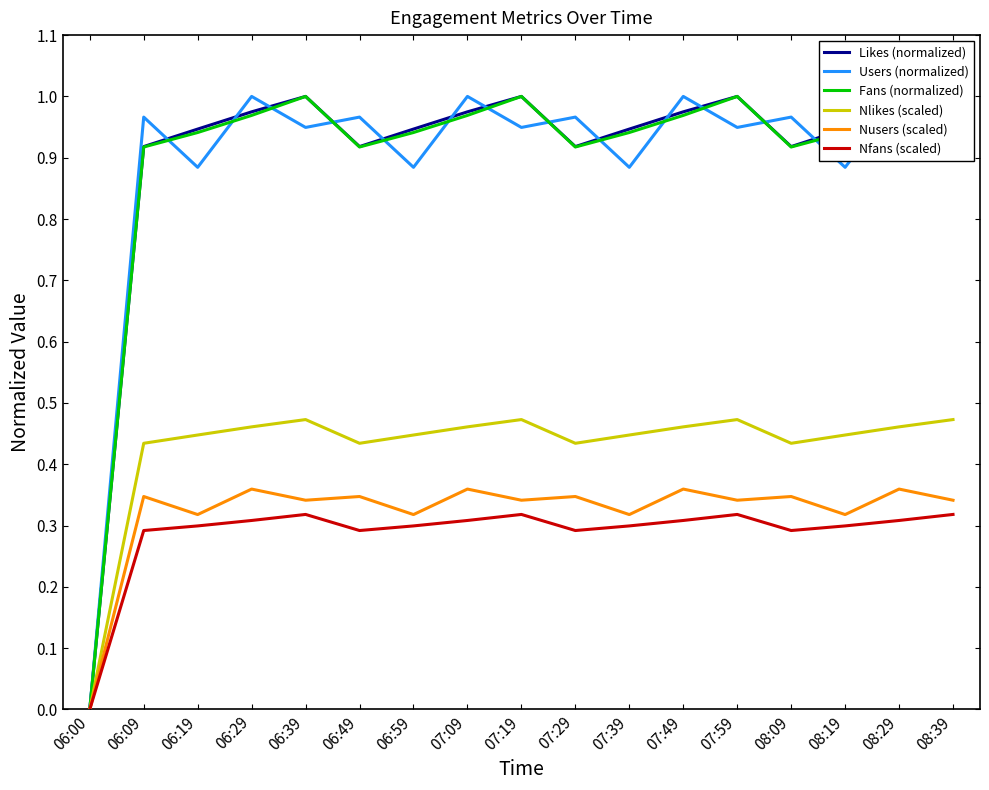

What is the difference between the maximum and minimum values in the Nfans (scaled) series?

0.3